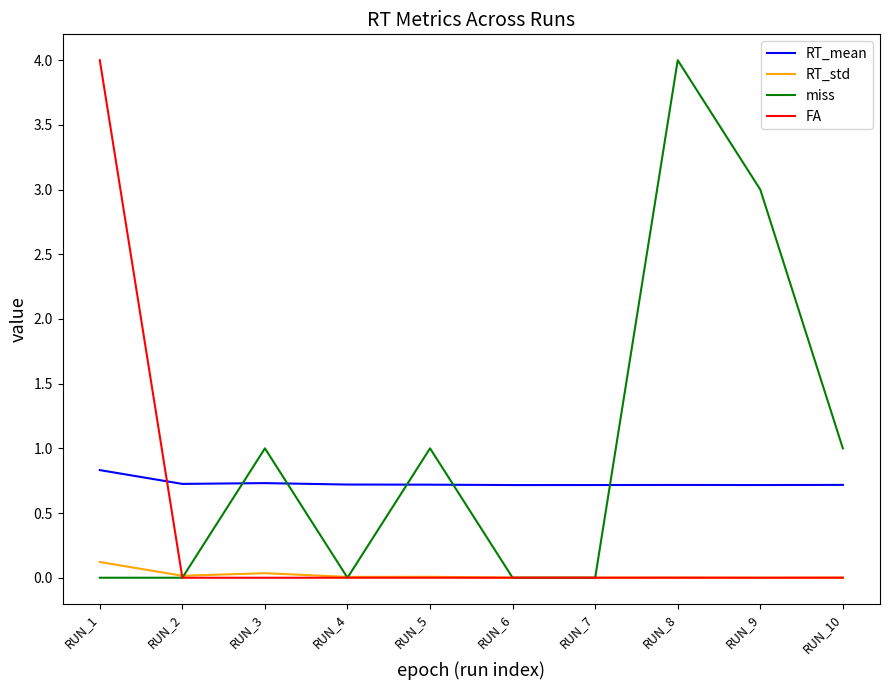

Is the value of FA at RUN_6 greater than the value of RT_mean at RUN_4?

No